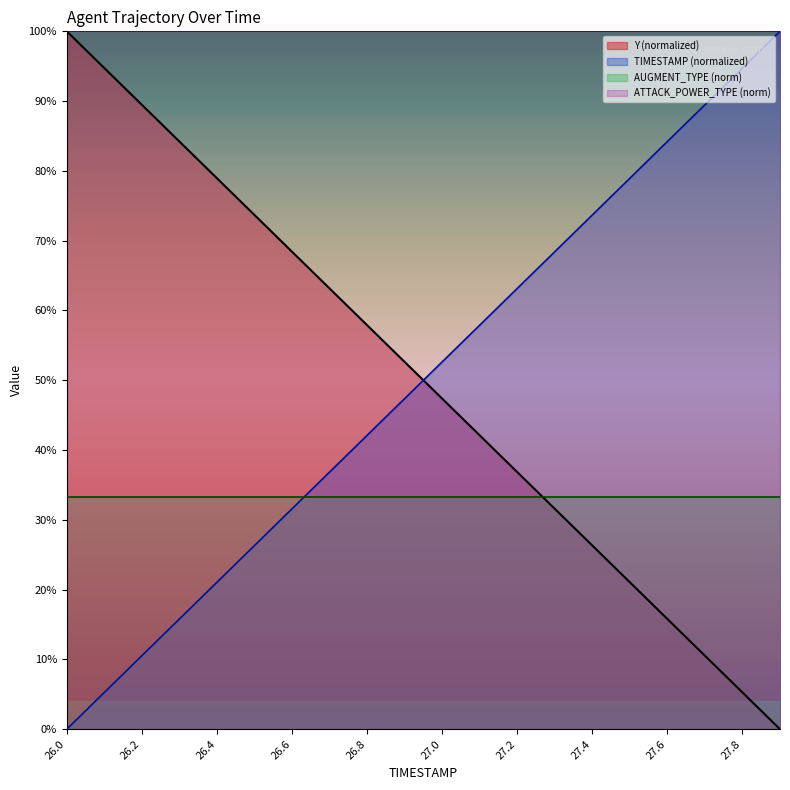

How many categories are shown in the chart?

20